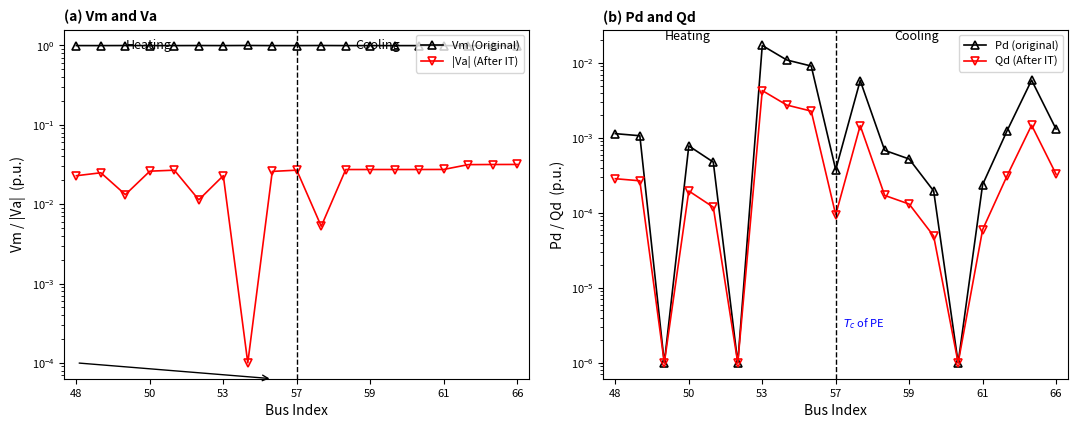

Is it true that Pd (original) equals 0.0 at 17?

False